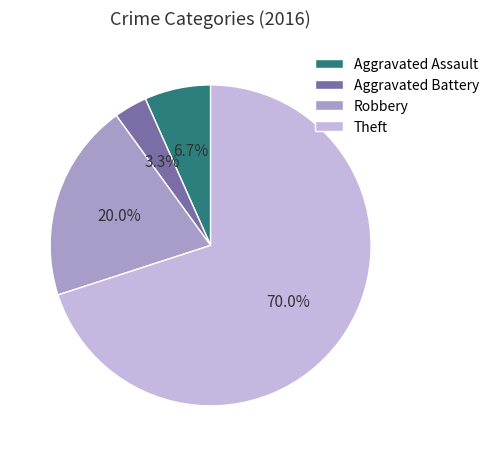

Count the number of slices in the pie.

4